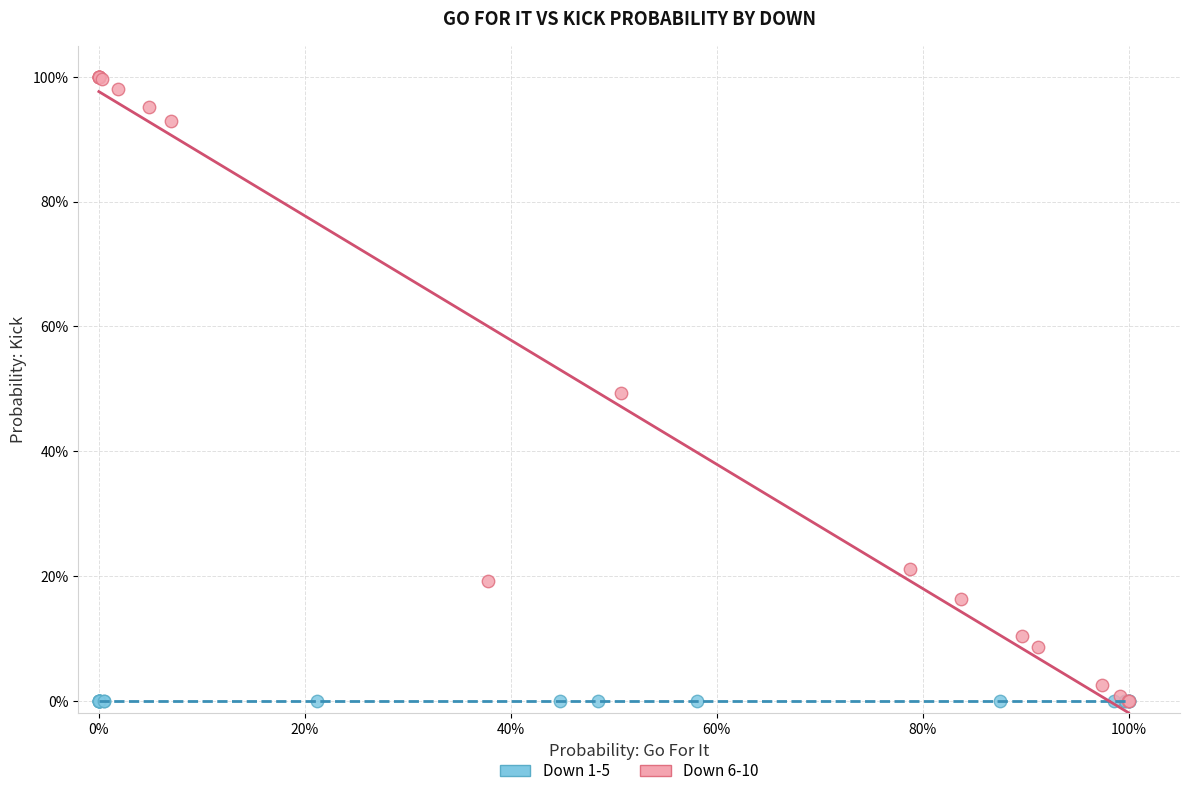

What are all the series names shown in the legend?

Down 1-5, Down 6-10